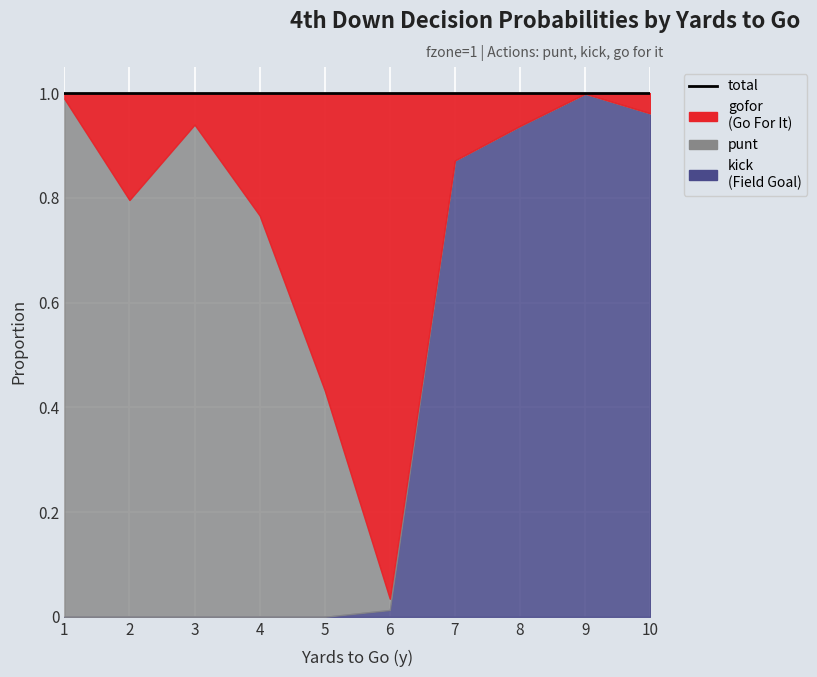

What is the total value across all series at 10?

1.0